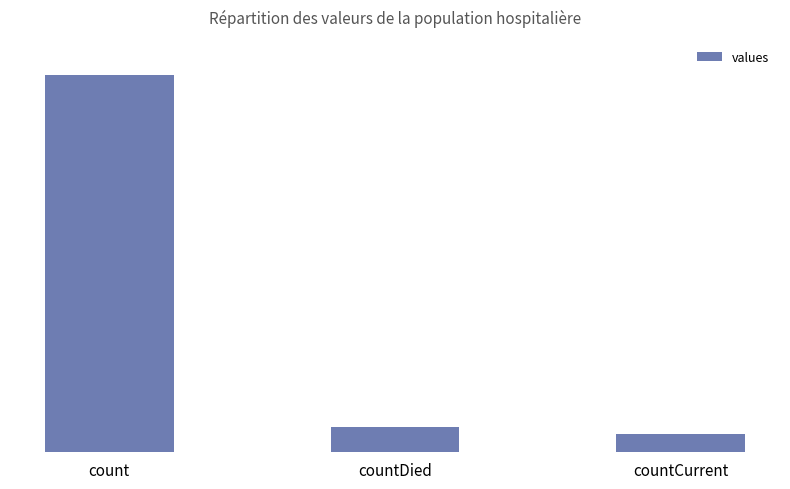

At which label does the data first exceed 1405?

count